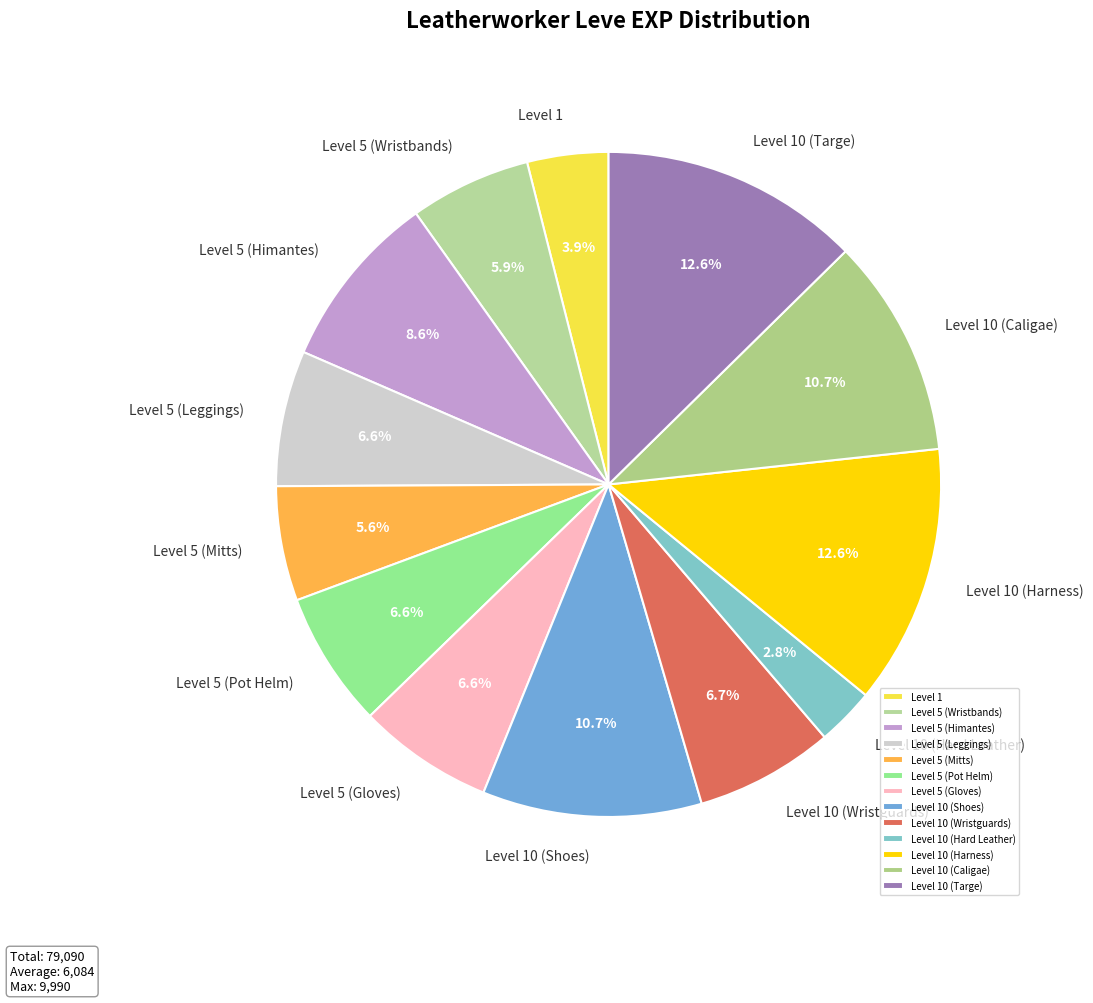

Between Level 10 (Hard Leather) and Level 5 (Pot Helm), which is larger?

Level 5 (Pot Helm)